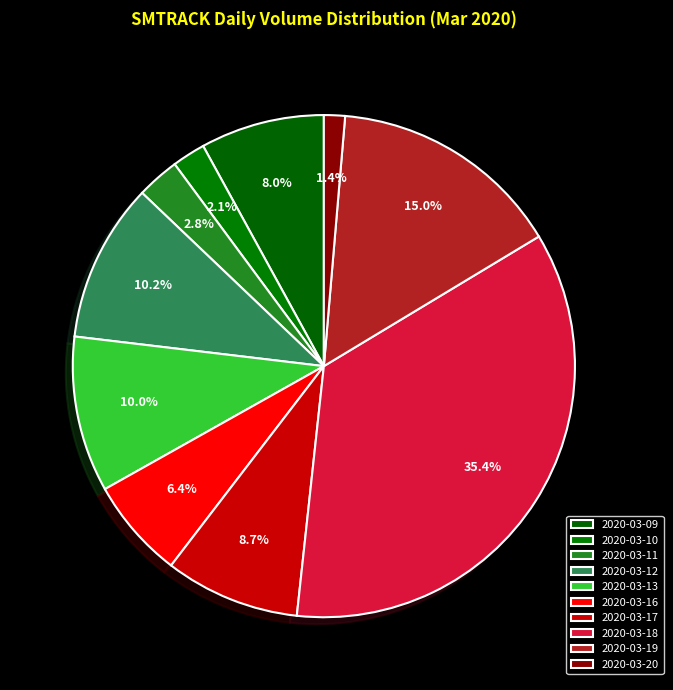

Count the number of slices in the pie.

10